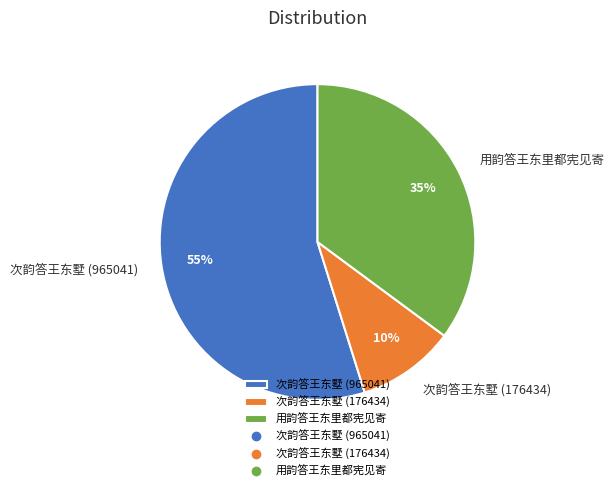

Is it true that 次韵答王东墅 (176434) is 23% of the pie?

False